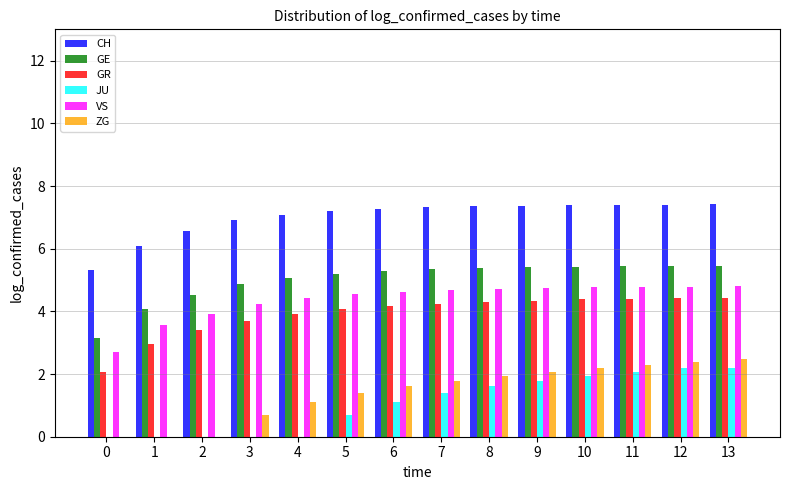

Is it true that VS equals 4.7 at 8?

True